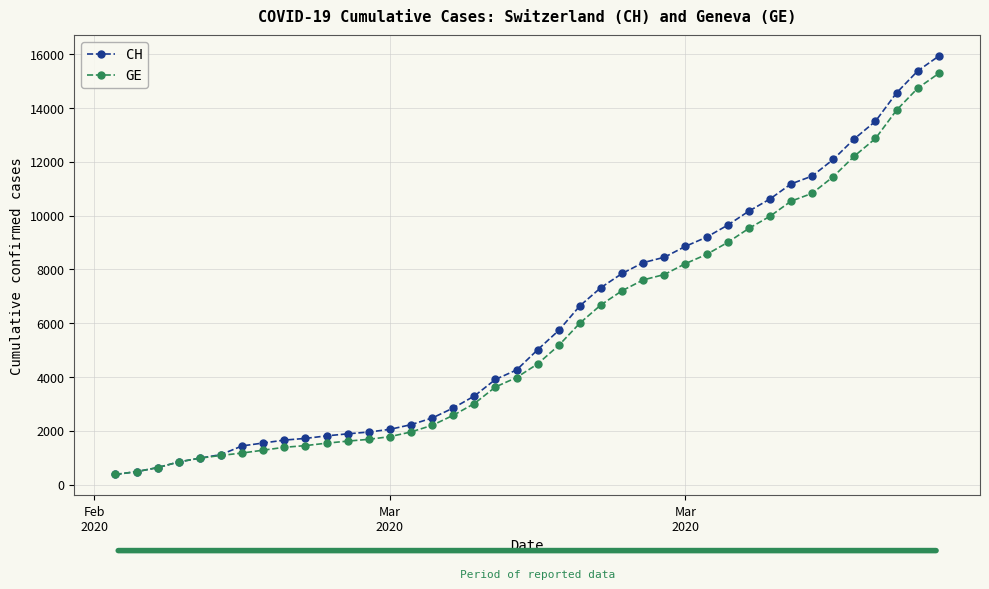

What is the sum of all GE values?

225656